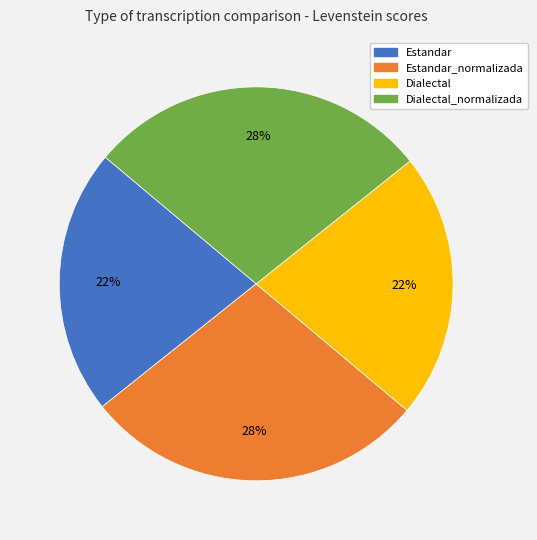

Is it true that Estandar_normalizada is 18% of the pie?

False